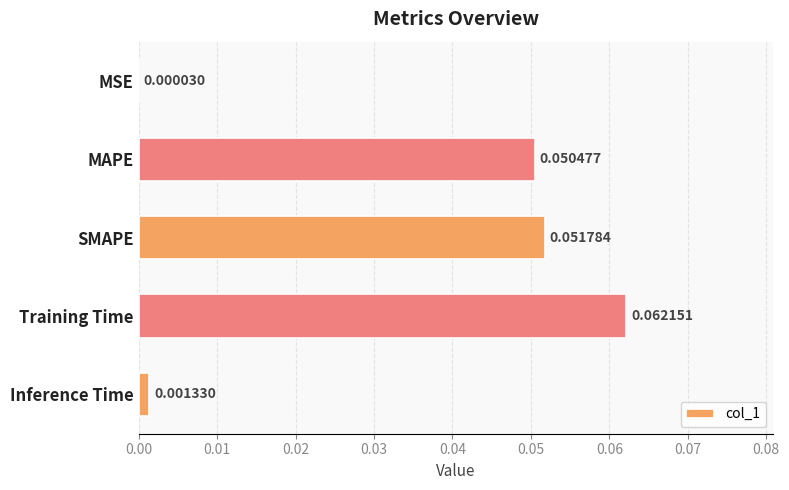

Between MSE and Inference Time, which is larger?

Inference Time